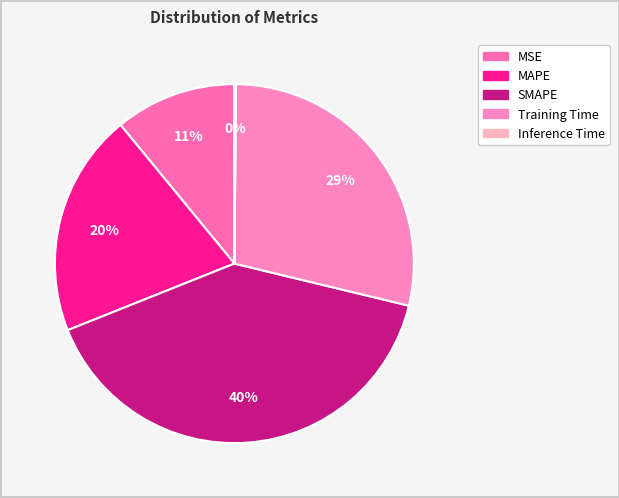

To the nearest percent, what portion does MAPE represent?

20%